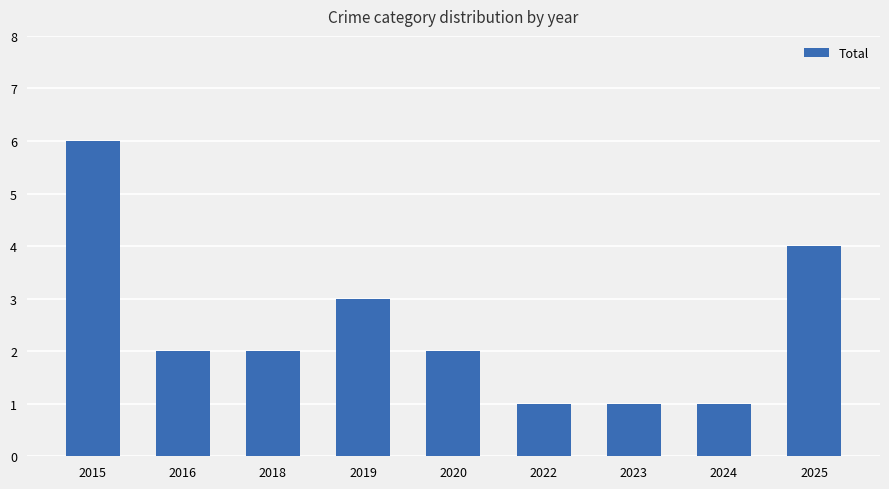

What is the change in value from 2022 to 2025?

+3